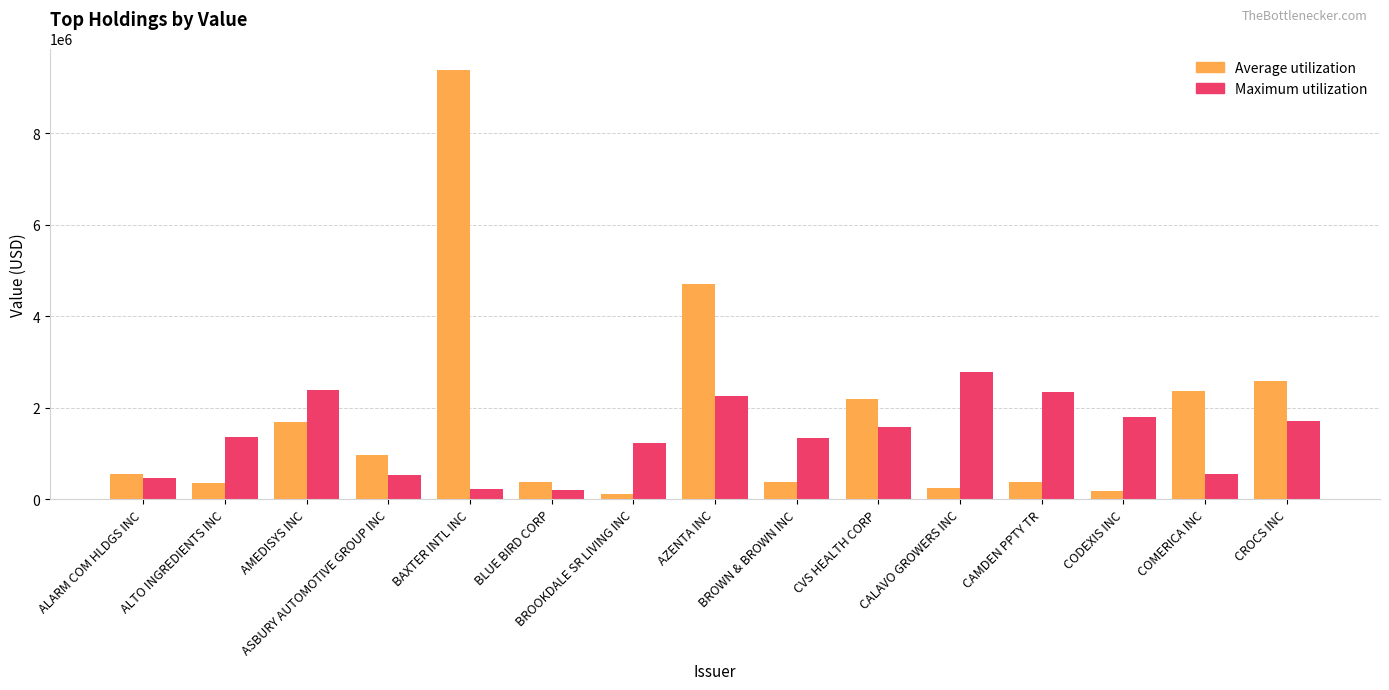

How many bars are there in each group?

2